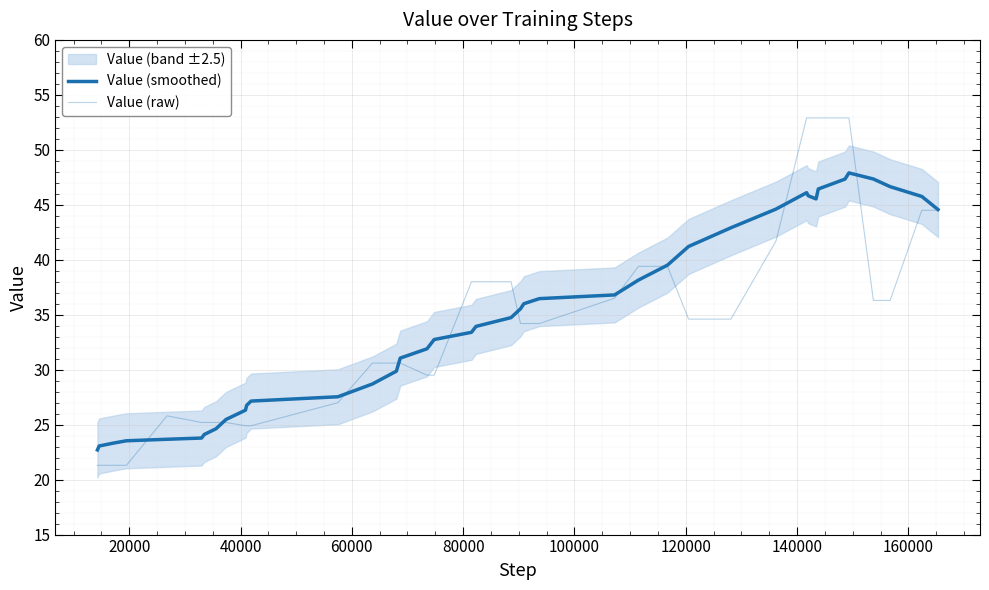

At how many categories does at least one series exceed 35?

22